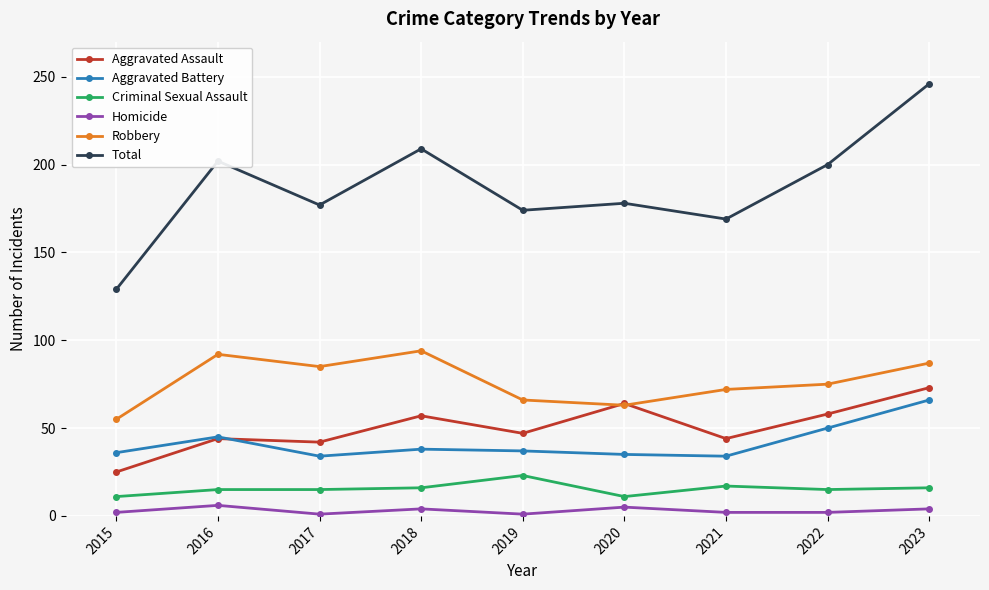

Between 2015 and 2021, which series saw the biggest shift?

Total